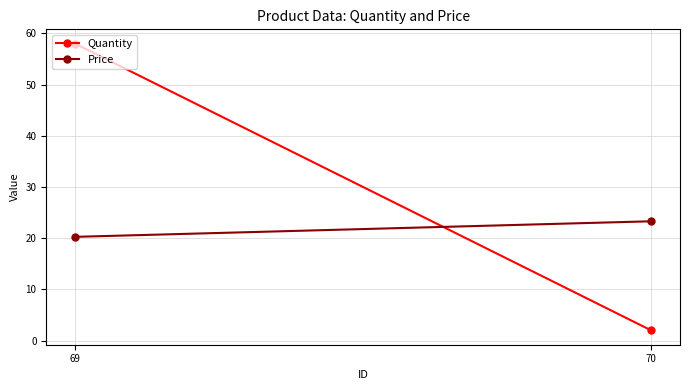

What is the total value across all series at 70?

25.3